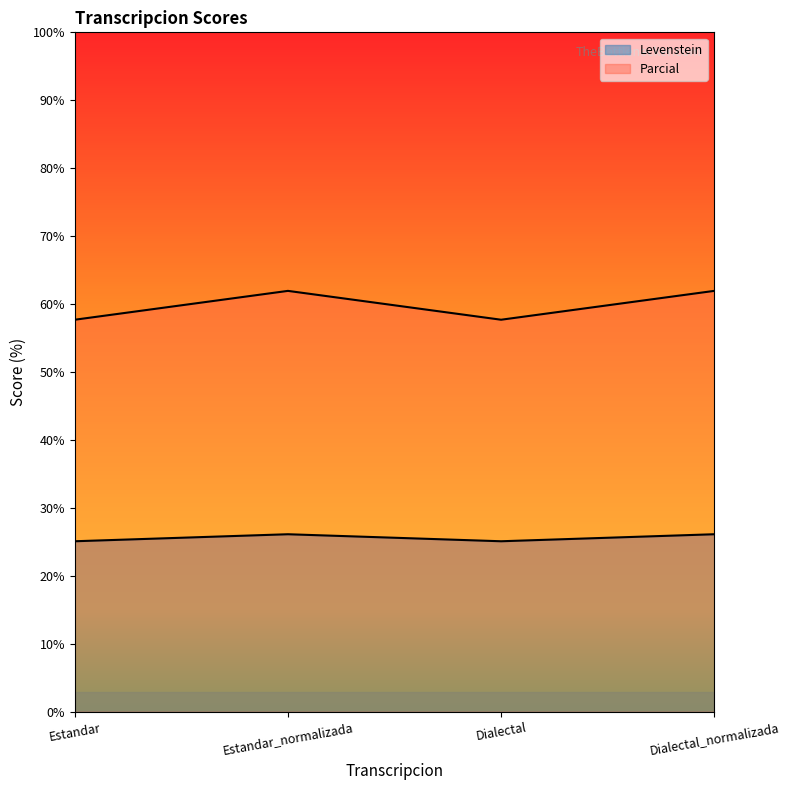

True or false: Parcial and Levenstein intersect in this chart.

False